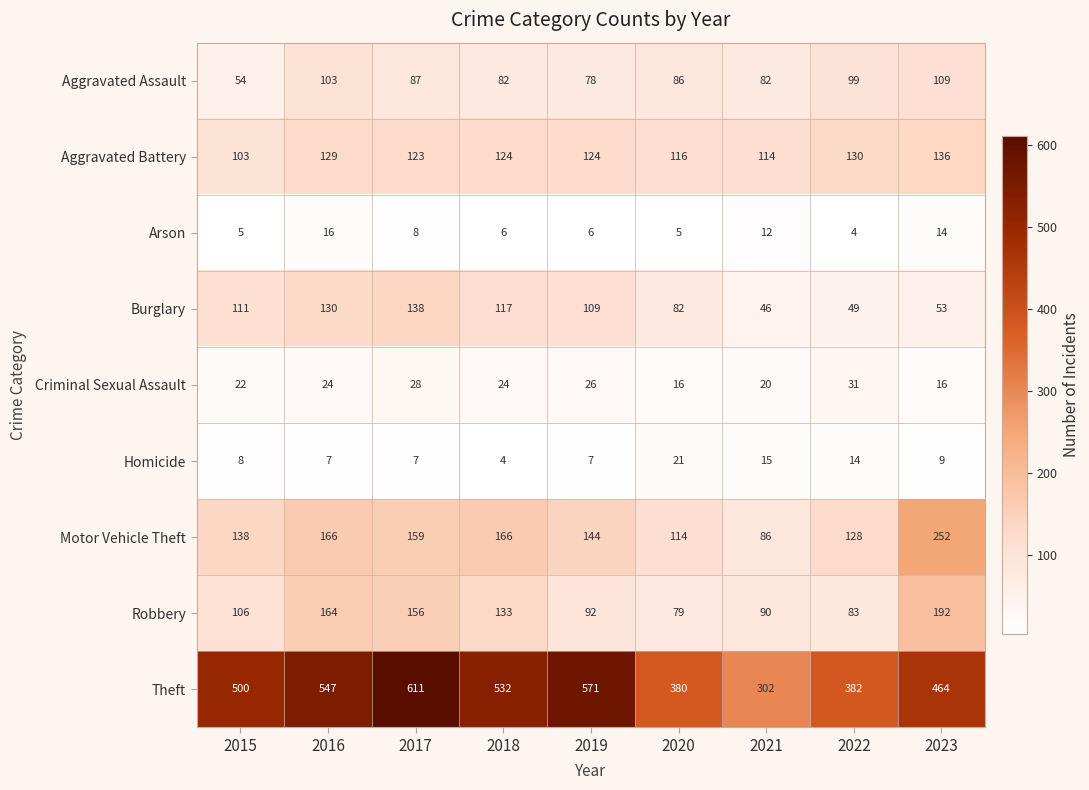

Count the number of data series in this chart.

9